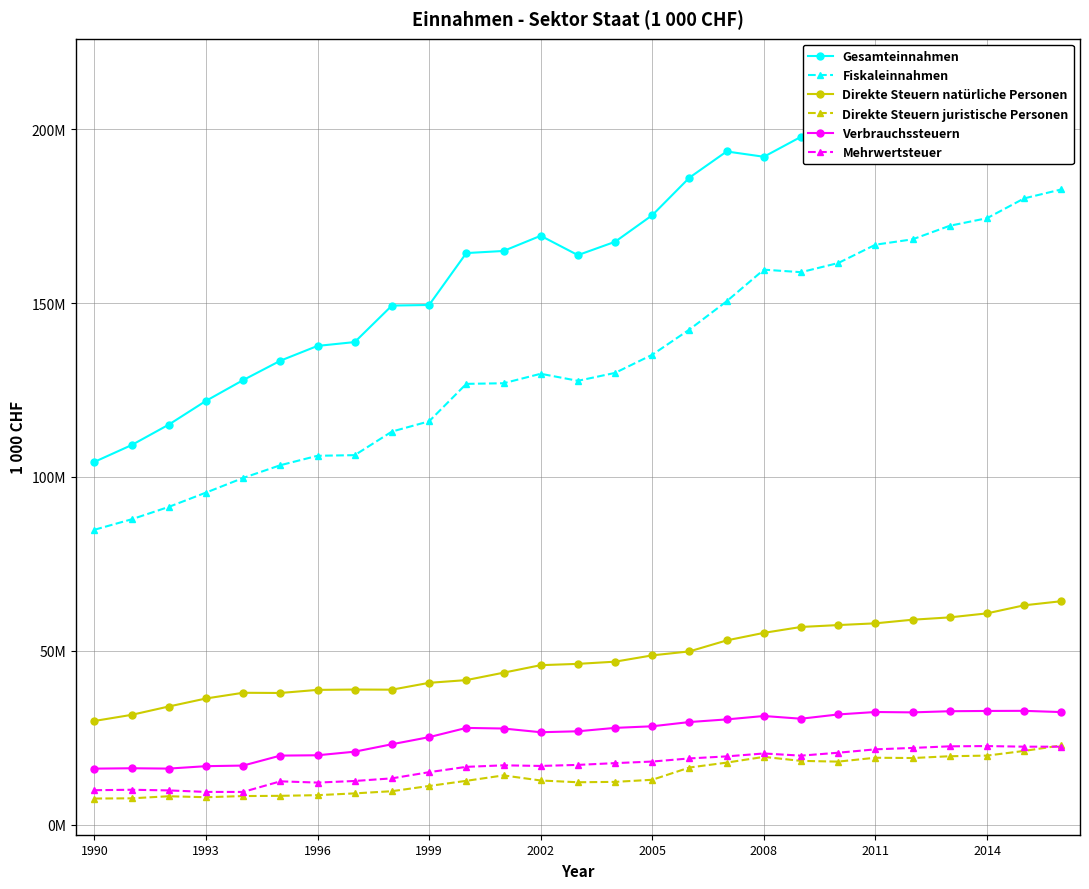

Where is Direkte Steuern natürliche Personen nearest to the value 47024162?

14